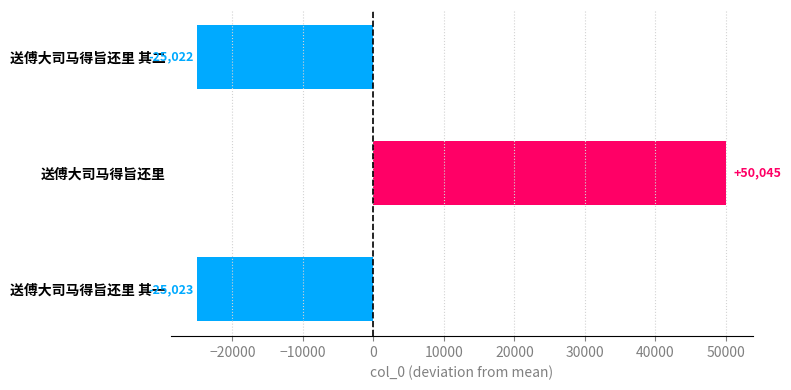

The value at 送傅大司马得旨还里 其一 is -25023. True or false?

True